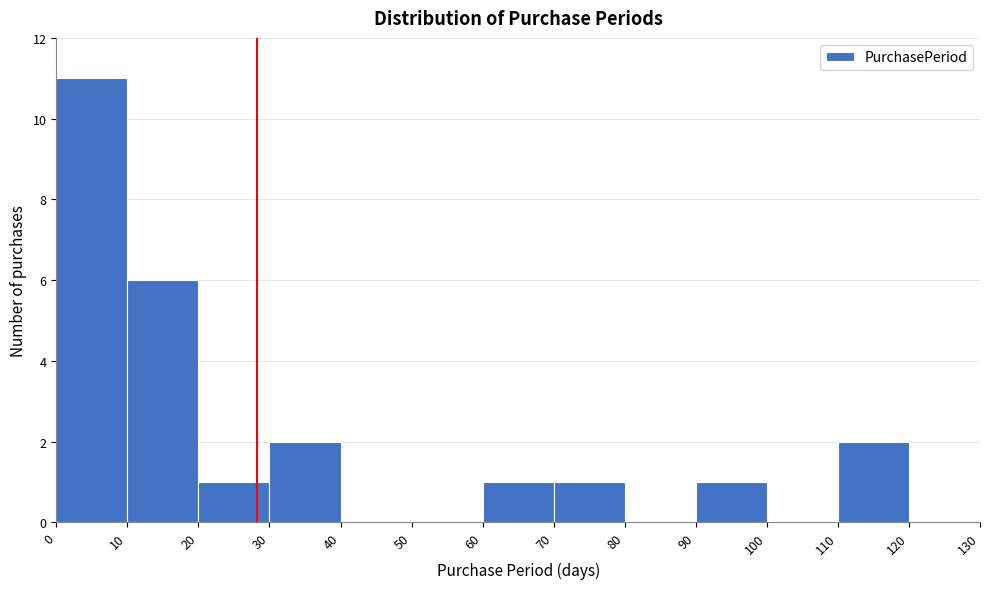

Reading left to right, list every bar in this chart as the range it spans on the x-axis followed by its height. The values are not printed on the chart, so give them approximately, as read against the axis.

0 to 10: 11
10 to 20: 6
20 to 30: 1
30 to 40: 2
40 to 50: 0
50 to 60: 0
60 to 70: 1
70 to 80: 1
80 to 90: 0
90 to 100: 1
100 to 110: 0
110 to 120: 2
120 to 130: 0